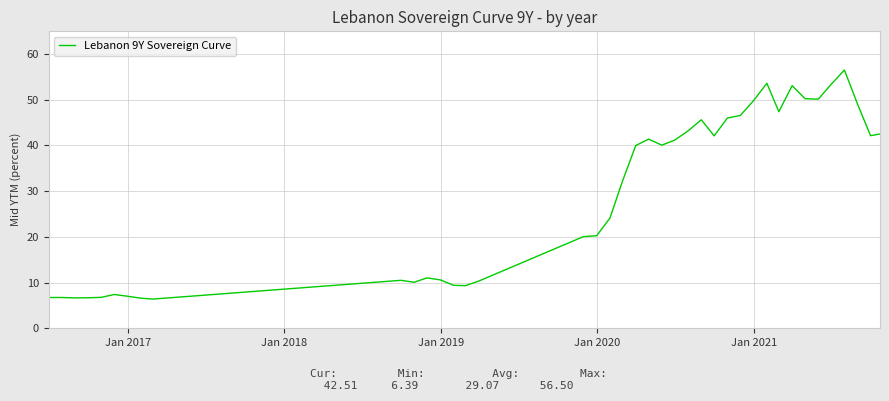

True or false: the data has more than 1 interior local peaks.

True